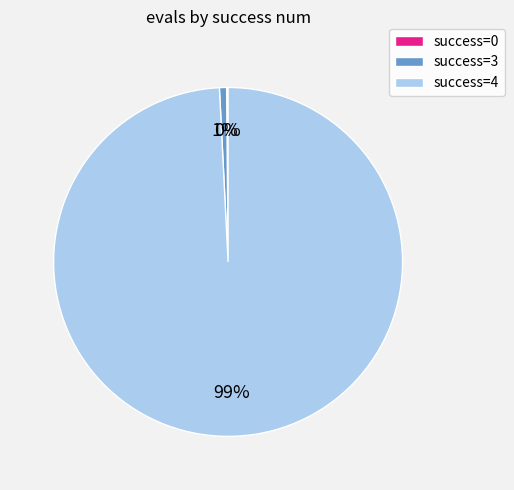

To the nearest percent, what percentage of the pie is success=3?

1%